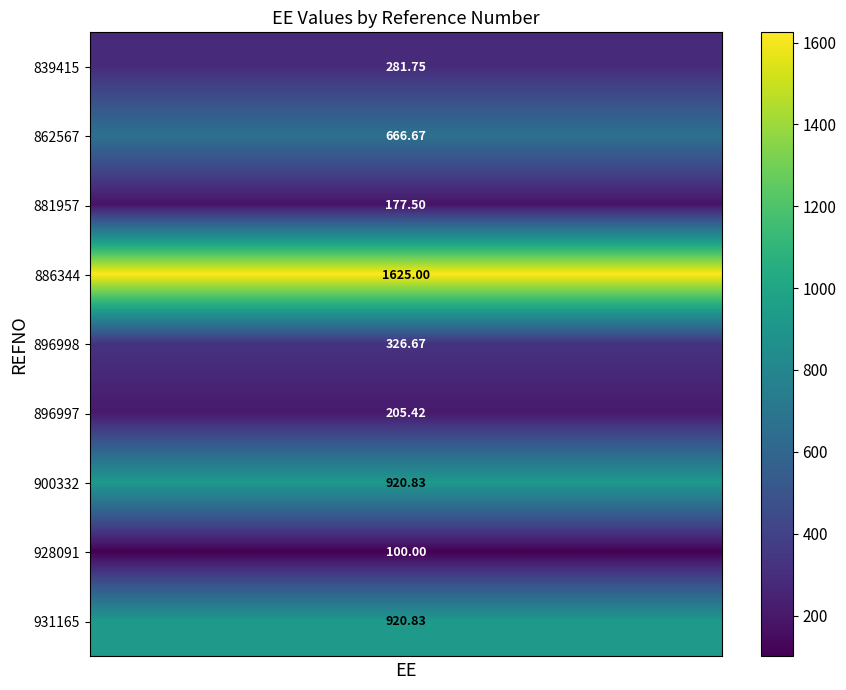

What is the total value across all series at 5?

5224.7